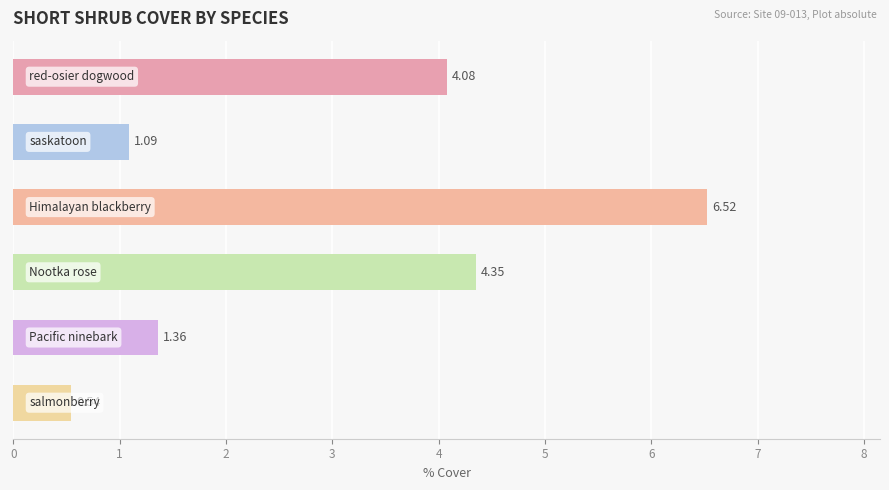

What is the difference between the maximum and second lowest values?

5.4